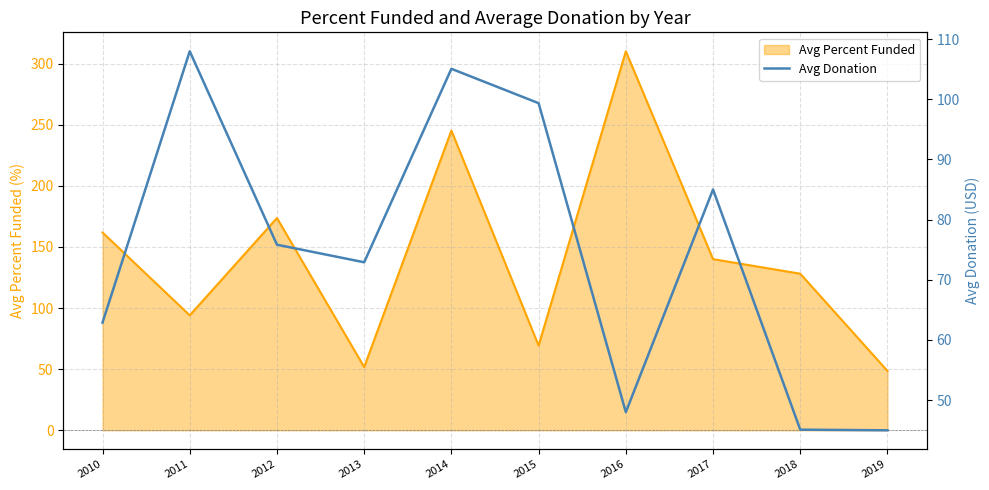

What is the difference between the maximum and minimum values in the Avg Percent Funded series?

261.5